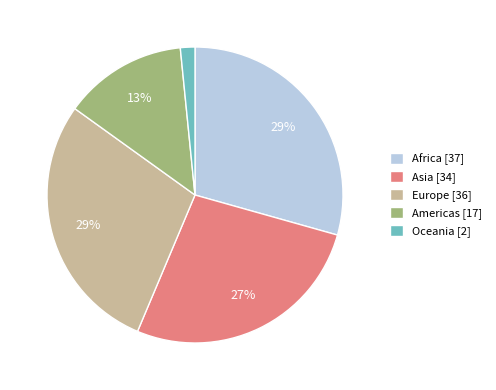

To the nearest percent, what is the combined percentage of Asia [34] and Oceania [2]?

29%